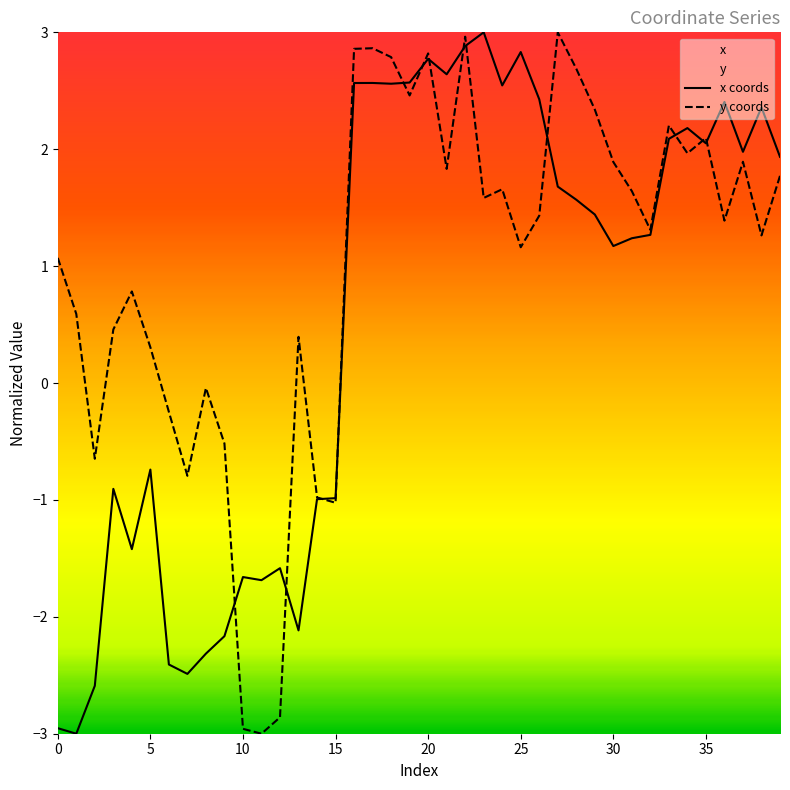

What is the lowest value of the x coords series?

-3.0